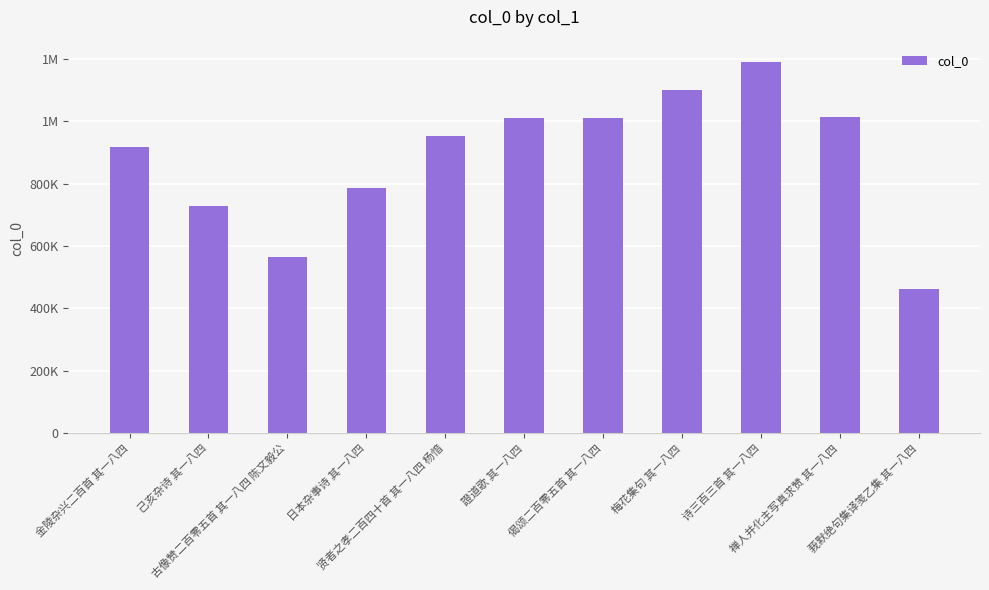

Are the bars horizontal?

No